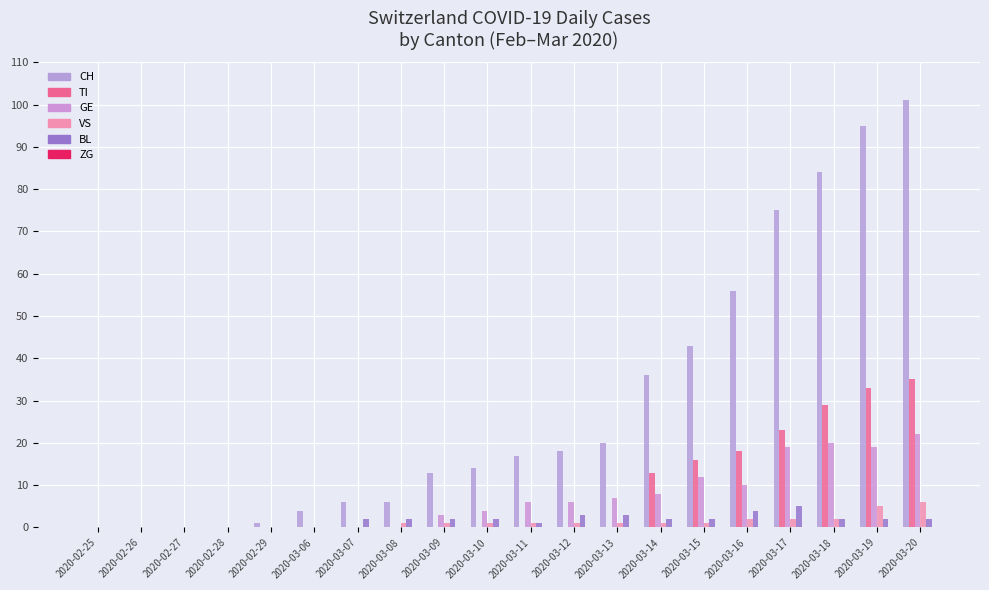

How many groups of bars are there?

20